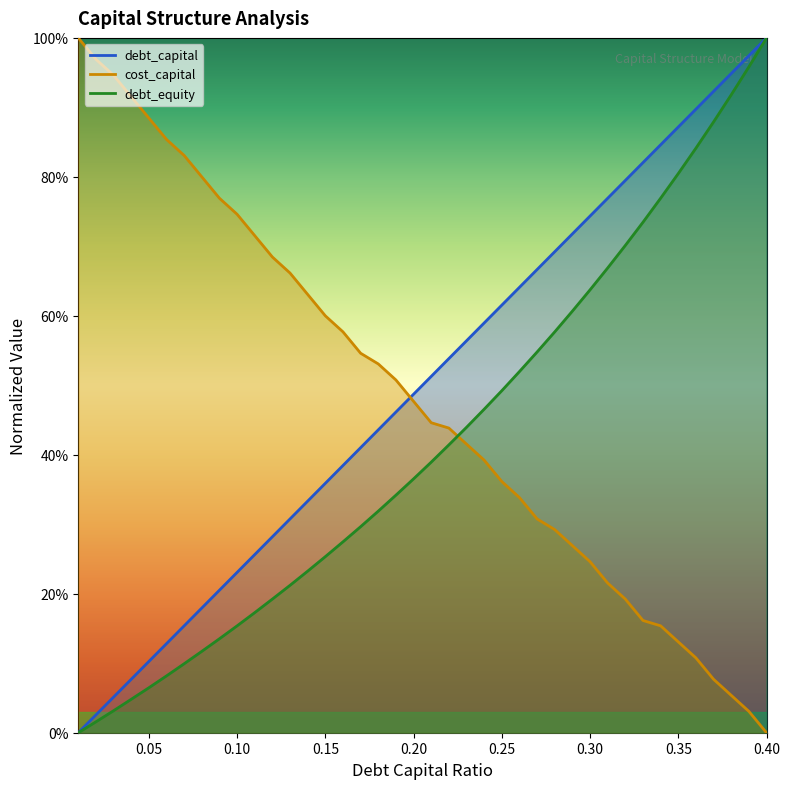

List the series in order of their overall mean, highest first.

debt_capital, cost_capital, debt_equity